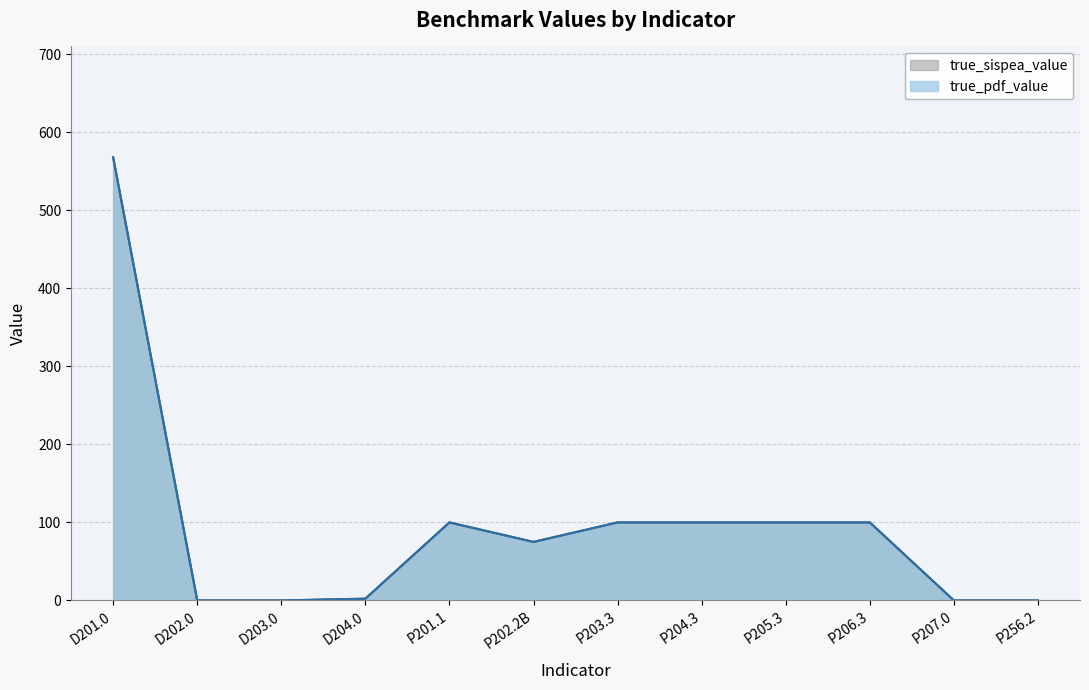

The value of true_sispea_value at D202.0 is 0.0. True or false?

True